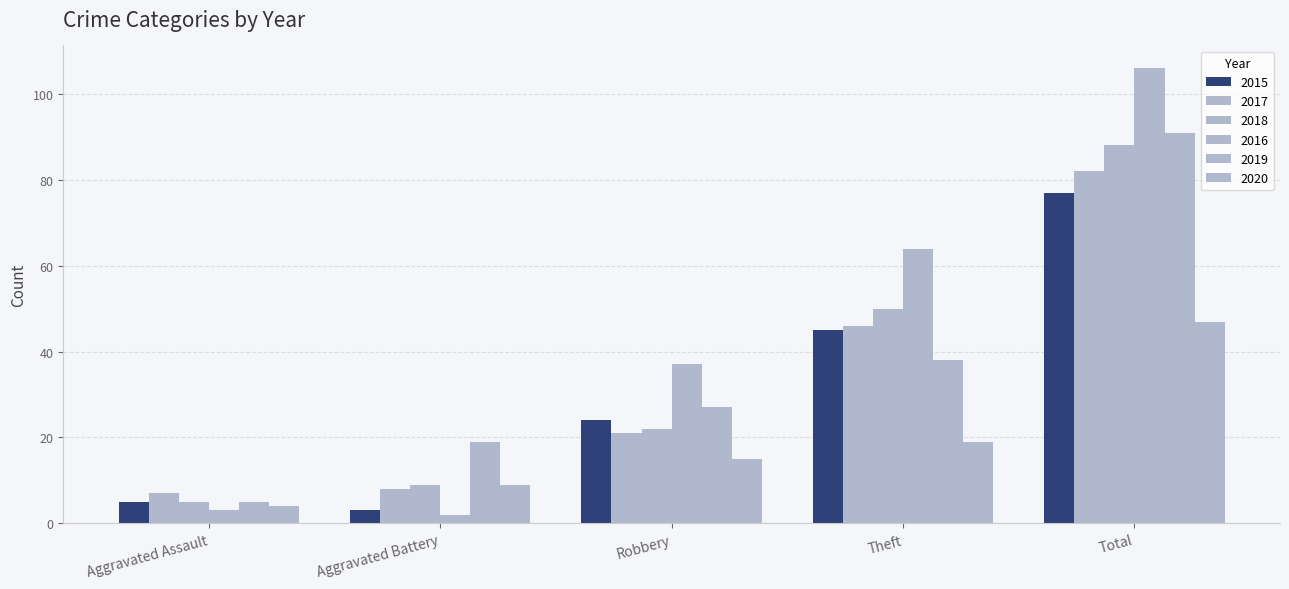

At which label does 2020 first exceed 15?

Theft